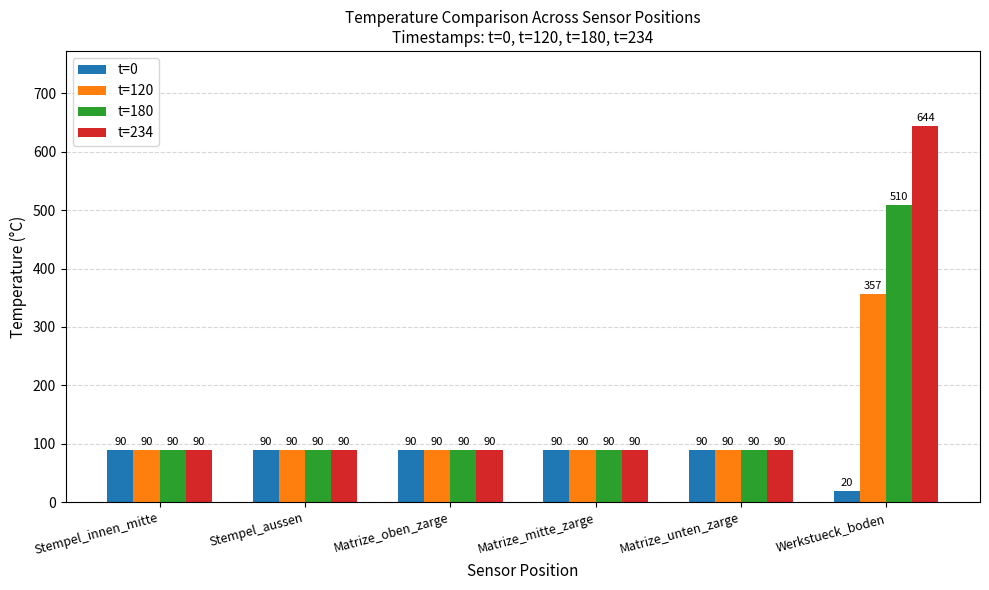

What is the sum of all t=234 values?

1093.8